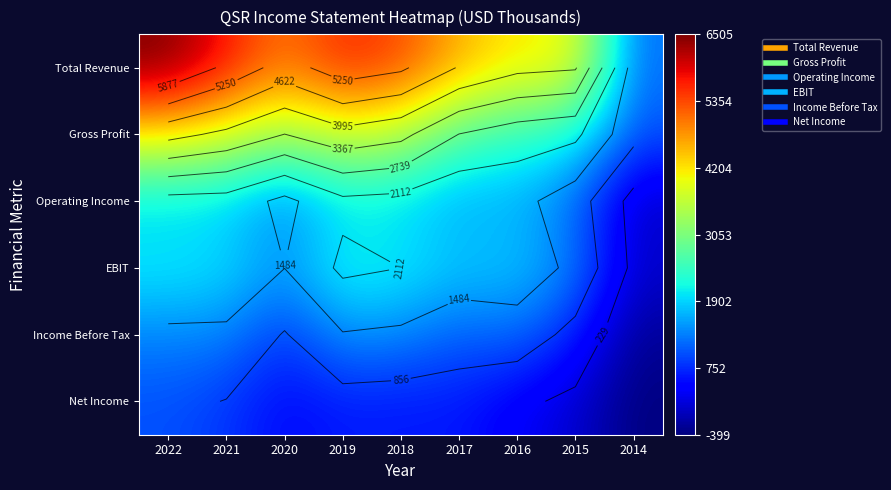

At which label does Income Before Tax first exceed 1199?

2022